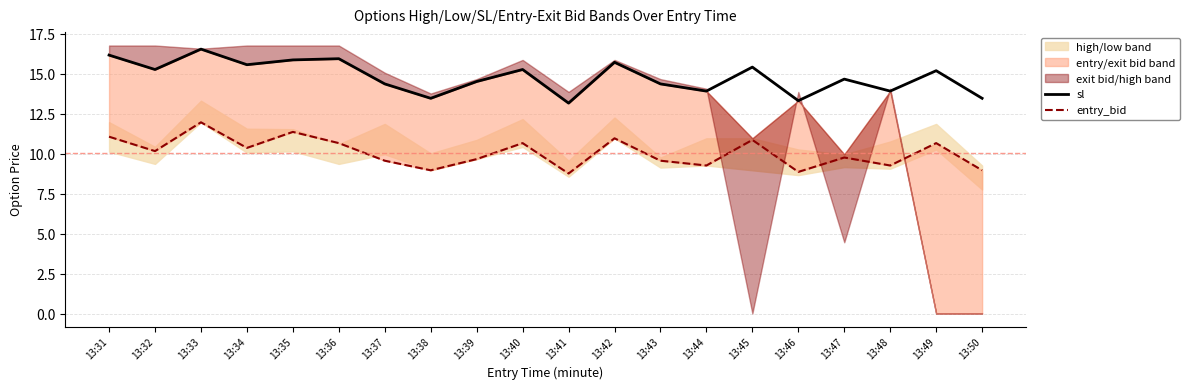

At which category is the sum across all series the highest?

13:33